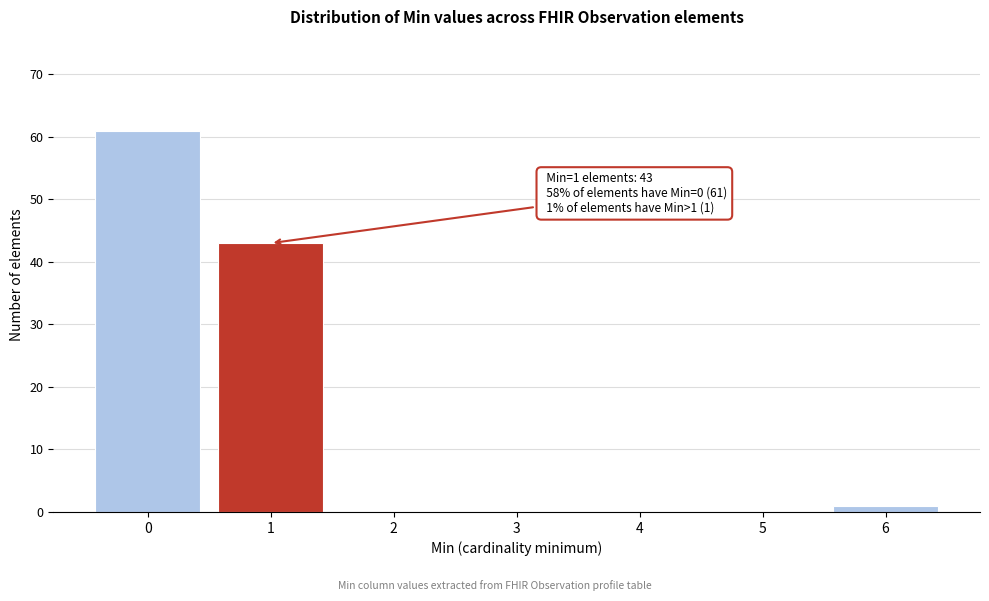

Reading right to left, what are all the values shown in this chart?

6=1	5=0	4=0	3=0	2=0	1=43	0=61